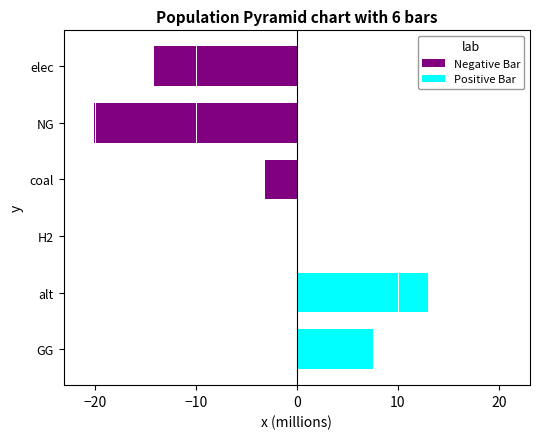

The value of Positive Bar at H2 is 7.5. True or false?

False